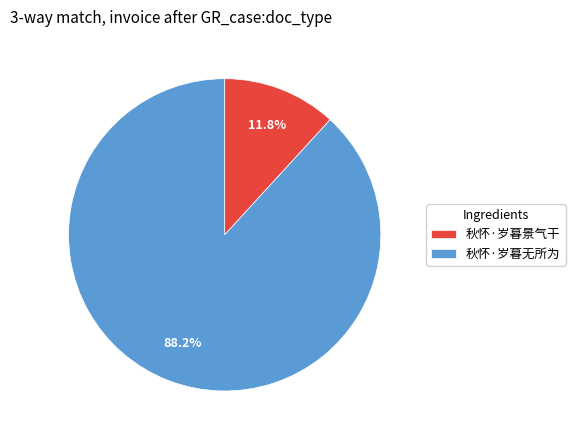

Is the sum of 秋怀·岁暮景气干 and 秋怀·岁暮无所为 greater than half?

Yes